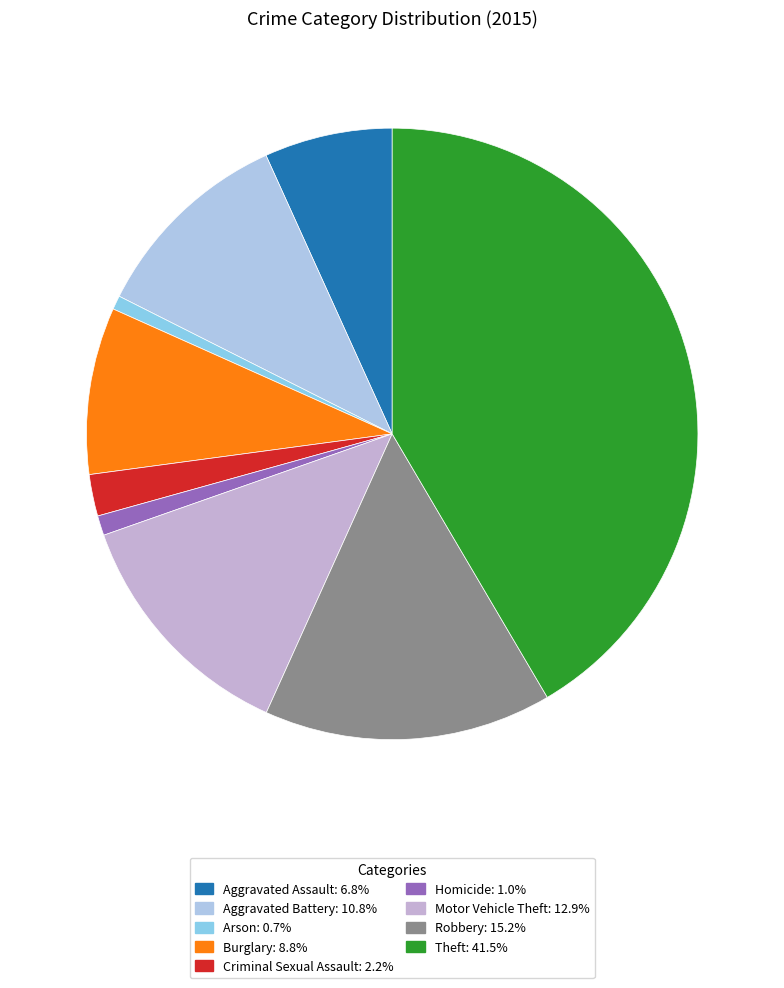

How many segments does this pie chart have?

9